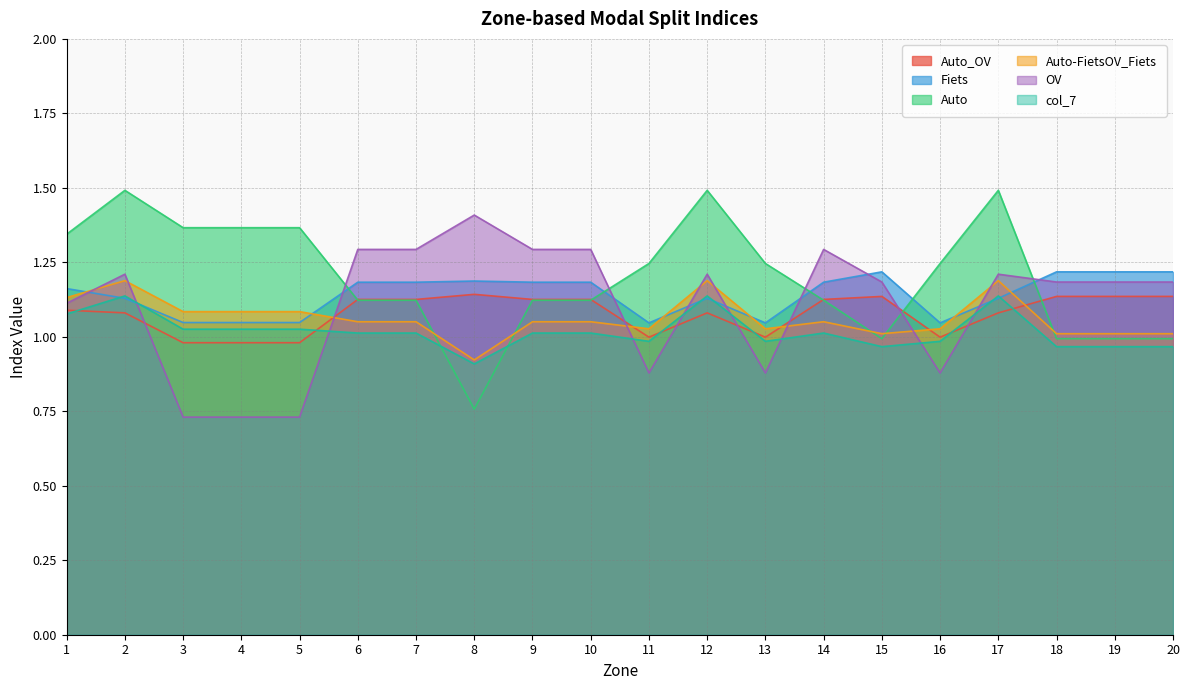

List the labels in order of Auto-FietsOV_Fiets value, largest first.

2, 12, 17, 1, 3, 5, 4, 6, 7, 9, 10, 14, 13, 16, 11, 15, 18, 19, 20, 8